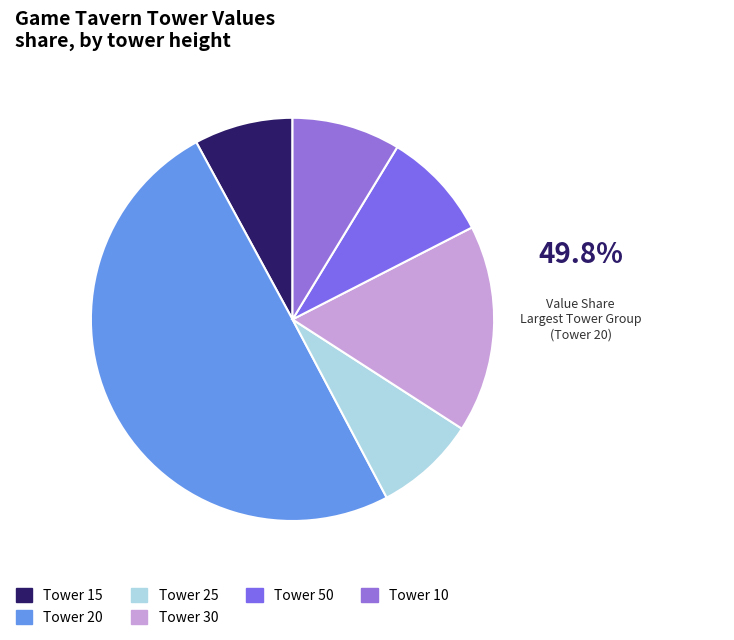

Count the number of slices in the pie.

6